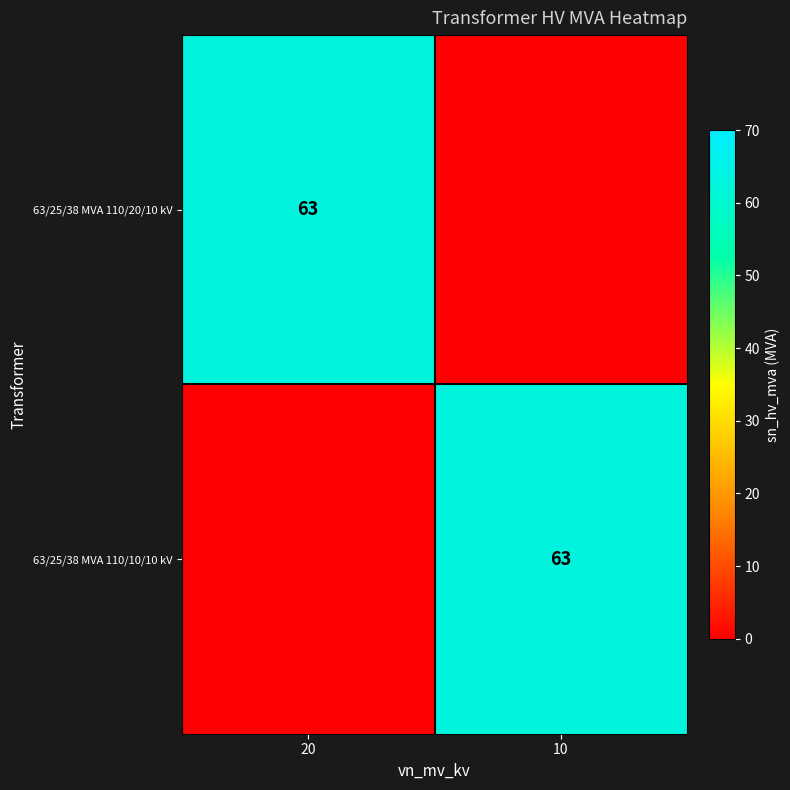

Is it true that 63/25/38 MVA 110/20/10 kV equals 63 at 20?

True